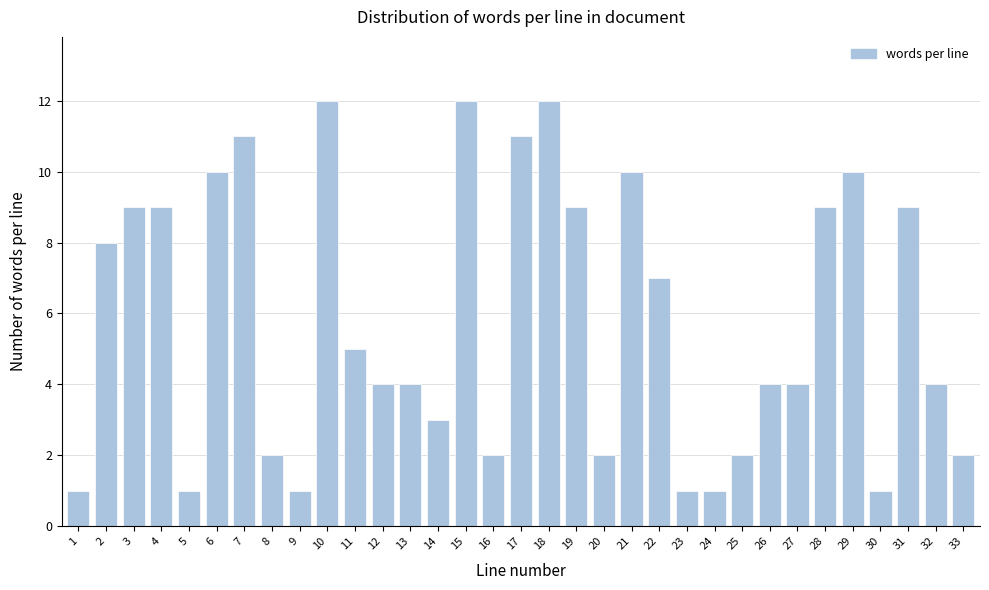

What is the difference between the maximum and minimum values?

11